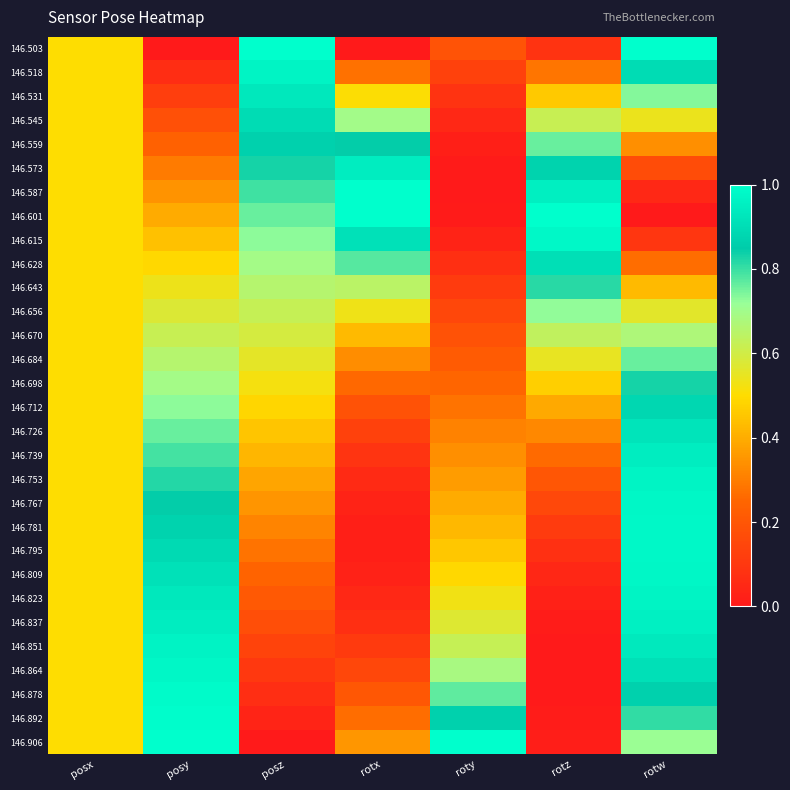

Which label corresponds to the largest value in the chart?

posz